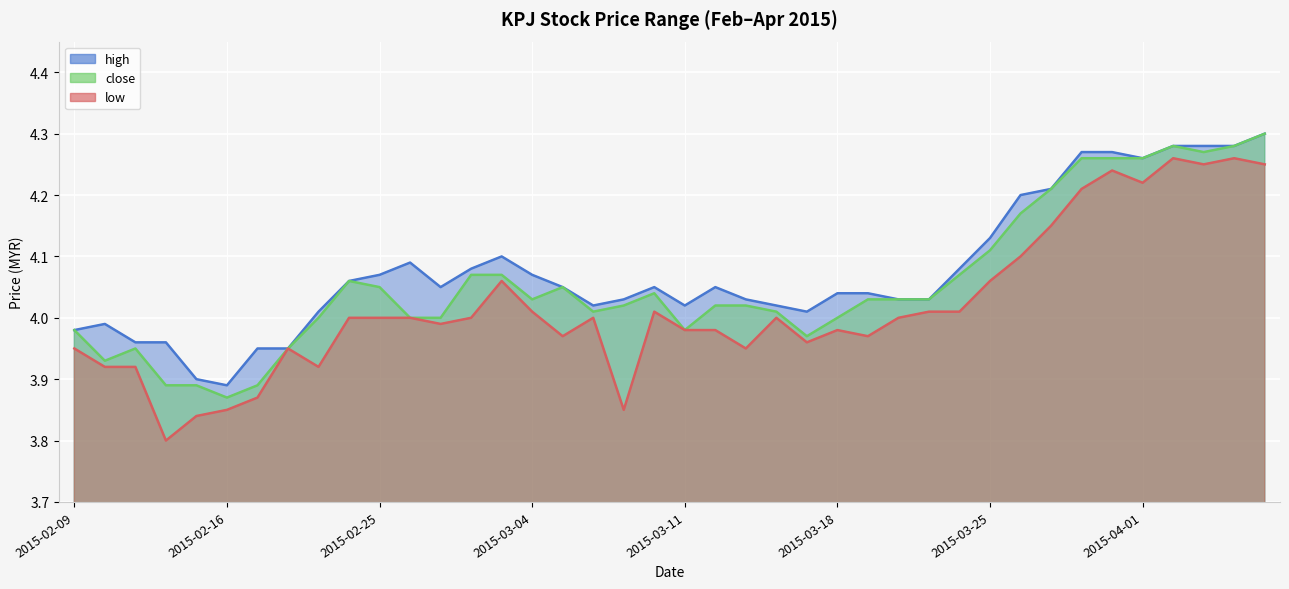

How many data points in low are less than 4?

18